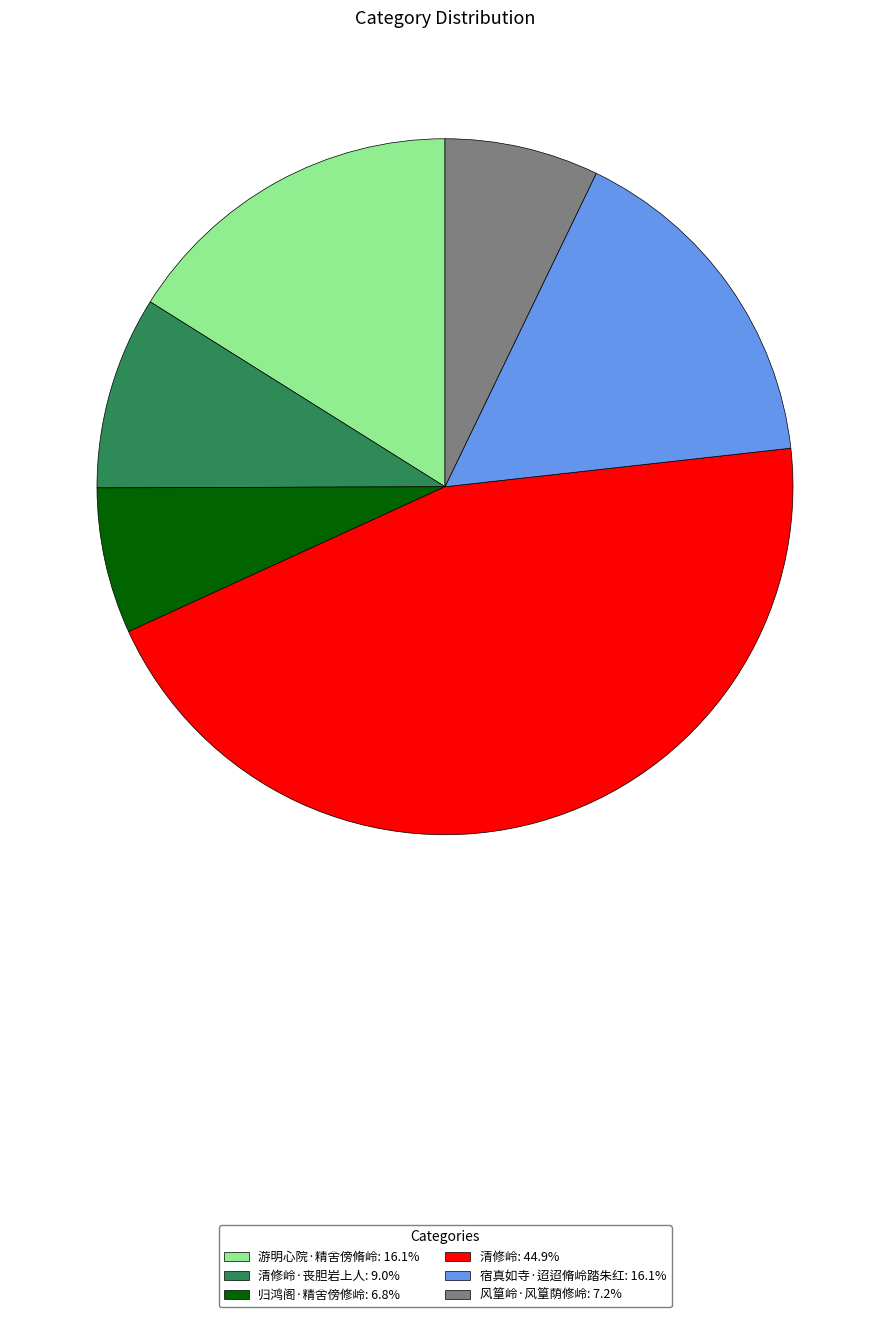

Is there a majority slice in this chart?

No